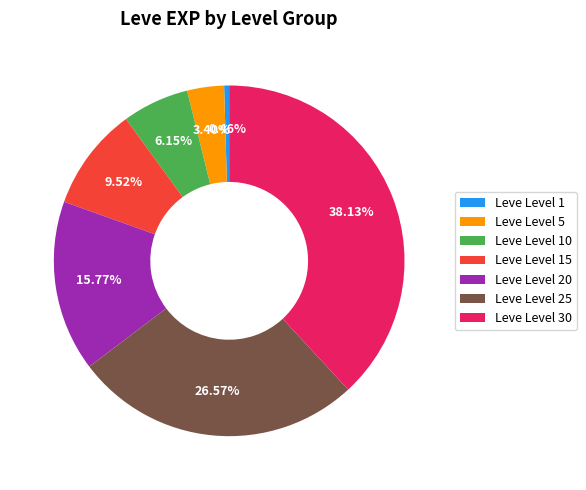

Rank the categories by value from lowest to highest.

Leve Level 1, Leve Level 5, Leve Level 10, Leve Level 15, Leve Level 20, Leve Level 25, Leve Level 30